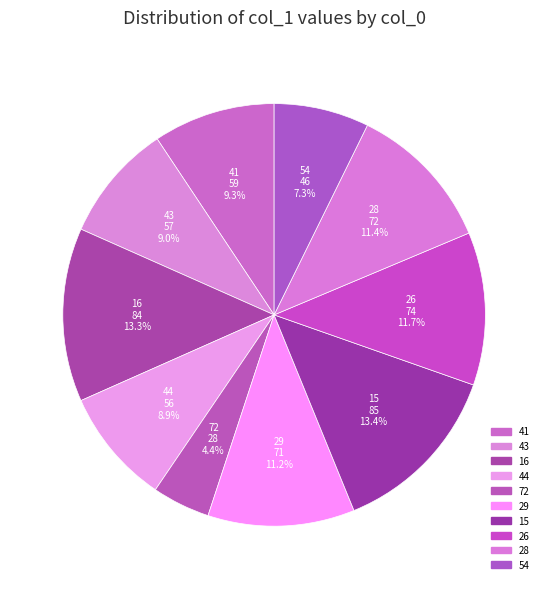

Count the number of slices in the pie.

10